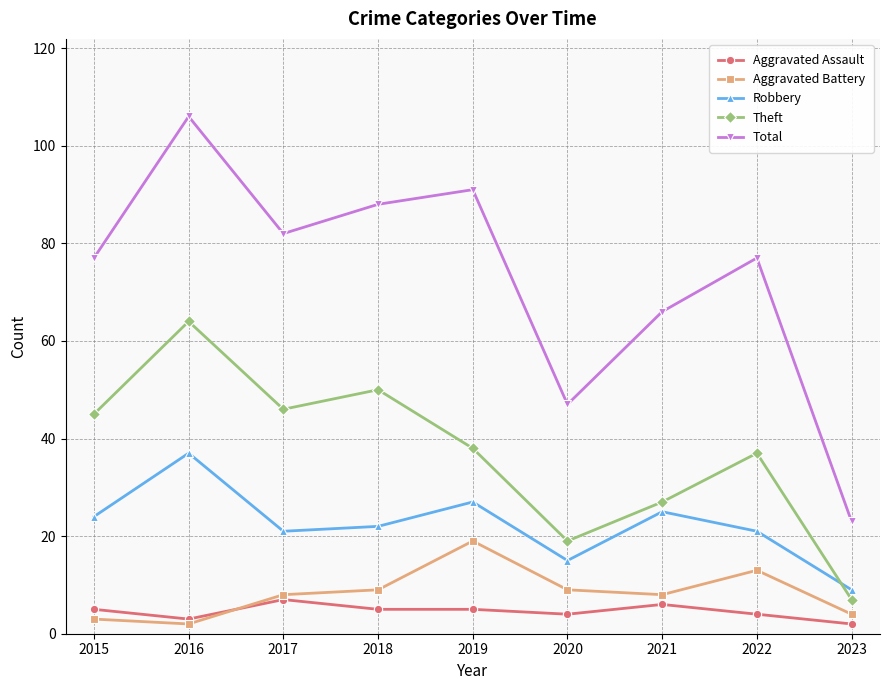

At which category is the sum across all series the highest?

2016